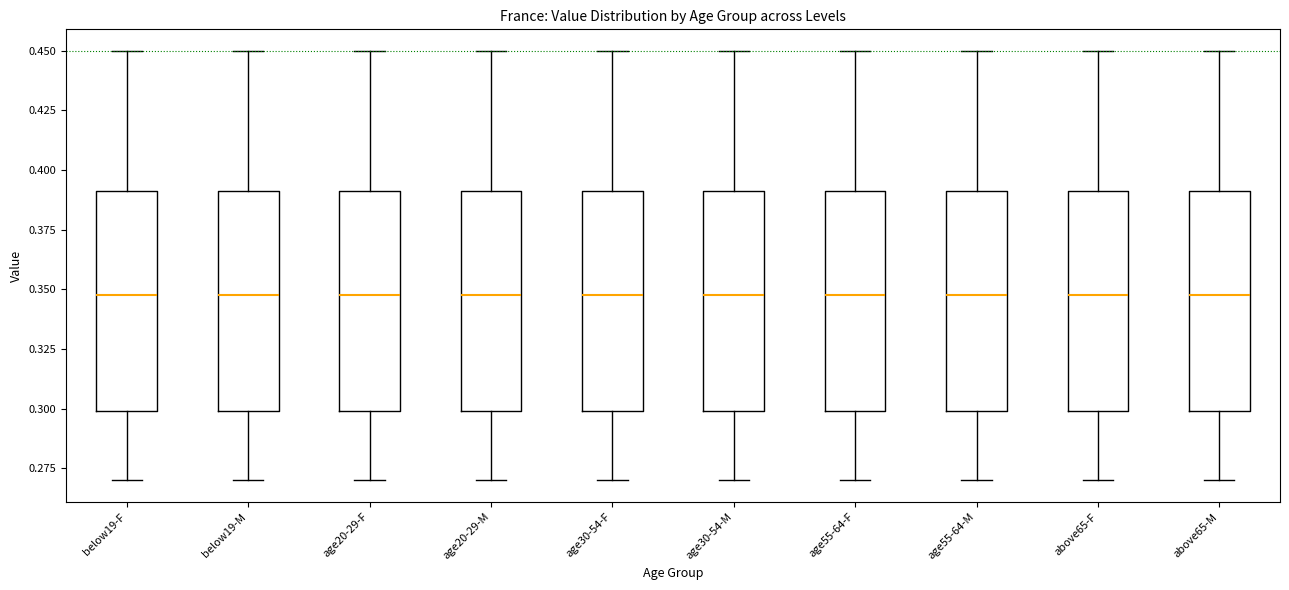

Reading left to right, read every box against the y-axis: the position of its median line, the range the box covers, and the ends of its whiskers. The values are not printed on the chart, so give them approximately, as read against the axis.

below19-F: median 0.35, box 0.30 to 0.39, whiskers 0.27 to 0.45
below19-M: median 0.35, box 0.30 to 0.39, whiskers 0.27 to 0.45
age20-29-F: median 0.35, box 0.30 to 0.39, whiskers 0.27 to 0.45
age20-29-M: median 0.35, box 0.30 to 0.39, whiskers 0.27 to 0.45
age30-54-F: median 0.35, box 0.30 to 0.39, whiskers 0.27 to 0.45
age30-54-M: median 0.35, box 0.30 to 0.39, whiskers 0.27 to 0.45
age55-64-F: median 0.35, box 0.30 to 0.39, whiskers 0.27 to 0.45
age55-64-M: median 0.35, box 0.30 to 0.39, whiskers 0.27 to 0.45
above65-F: median 0.35, box 0.30 to 0.39, whiskers 0.27 to 0.45
above65-M: median 0.35, box 0.30 to 0.39, whiskers 0.27 to 0.45